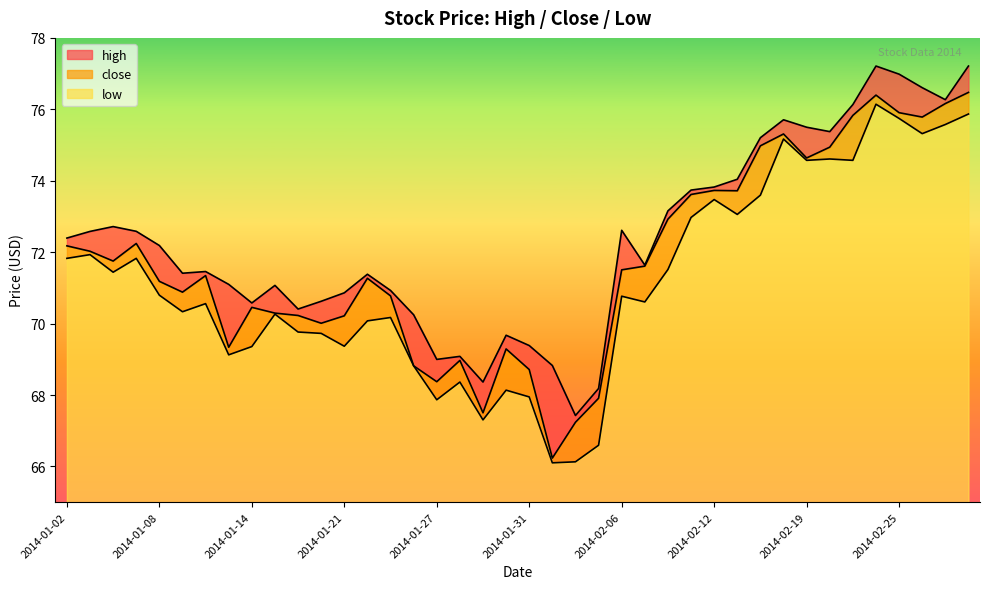

Reading right to left, what are all the values shown in this chart?

high: 2014-02-28=77.2	2014-02-27=76.3	2014-02-26=76.6	2014-02-25=77.0	2014-02-24=77.2	2014-02-21=76.1	2014-02-20=75.4	2014-02-19=75.5	2014-02-18=75.7	2014-02-14=75.2	2014-02-13=74.0	2014-02-12=73.8	2014-02-11=73.7	2014-02-10=73.2	2014-02-07=71.6	2014-02-06=72.6	2014-02-05=68.2	2014-02-04=67.4	2014-02-03=68.8	2014-01-31=69.4	2014-01-30=69.7	2014-01-29=68.4	2014-01-28=69.1	2014-01-27=69.0	2014-01-24=70.2	2014-01-23=70.9	2014-01-22=71.4	2014-01-21=70.9	2014-01-17=70.6	2014-01-16=70.4	2014-01-15=71.1	2014-01-14=70.6	2014-01-13=71.1	2014-01-10=71.5	2014-01-09=71.4	2014-01-08=72.2	2014-01-07=72.6	2014-01-06=72.7	2014-01-03=72.6	2014-01-02=72.4
low: 2014-02-28=75.9	2014-02-27=75.6	2014-02-26=75.3	2014-02-25=75.7	2014-02-24=76.1	2014-02-21=74.6	2014-02-20=74.6	2014-02-19=74.6	2014-02-18=75.2	2014-02-14=73.6	2014-02-13=73.1	2014-02-12=73.5	2014-02-11=73.0	2014-02-10=71.5	2014-02-07=70.6	2014-02-06=70.8	2014-02-05=66.6	2014-02-04=66.1	2014-02-03=66.1	2014-01-31=67.9	2014-01-30=68.1	2014-01-29=67.3	2014-01-28=68.4	2014-01-27=67.9	2014-01-24=68.8	2014-01-23=70.2	2014-01-22=70.1	2014-01-21=69.4	2014-01-17=69.7	2014-01-16=69.8	2014-01-15=70.3	2014-01-14=69.4	2014-01-13=69.1	2014-01-10=70.6	2014-01-09=70.3	2014-01-08=70.8	2014-01-07=71.8	2014-01-06=71.4	2014-01-03=71.9	2014-01-02=71.8
close: 2014-02-28=76.5	2014-02-27=76.2	2014-02-26=75.8	2014-02-25=75.9	2014-02-24=76.4	2014-02-21=75.8	2014-02-20=74.9	2014-02-19=74.6	2014-02-18=75.3	2014-02-14=75.0	2014-02-13=73.7	2014-02-12=73.7	2014-02-11=73.6	2014-02-10=72.9	2014-02-07=71.6	2014-02-06=71.5	2014-02-05=67.9	2014-02-04=67.2	2014-02-03=66.2	2014-01-31=68.7	2014-01-30=69.3	2014-01-29=67.5	2014-01-28=69.0	2014-01-27=68.4	2014-01-24=68.8	2014-01-23=70.8	2014-01-22=71.3	2014-01-21=70.2	2014-01-17=70.0	2014-01-16=70.2	2014-01-15=70.3	2014-01-14=70.5	2014-01-13=69.3	2014-01-10=71.3	2014-01-09=70.9	2014-01-08=71.2	2014-01-07=72.2	2014-01-06=71.8	2014-01-03=72.0	2014-01-02=72.2